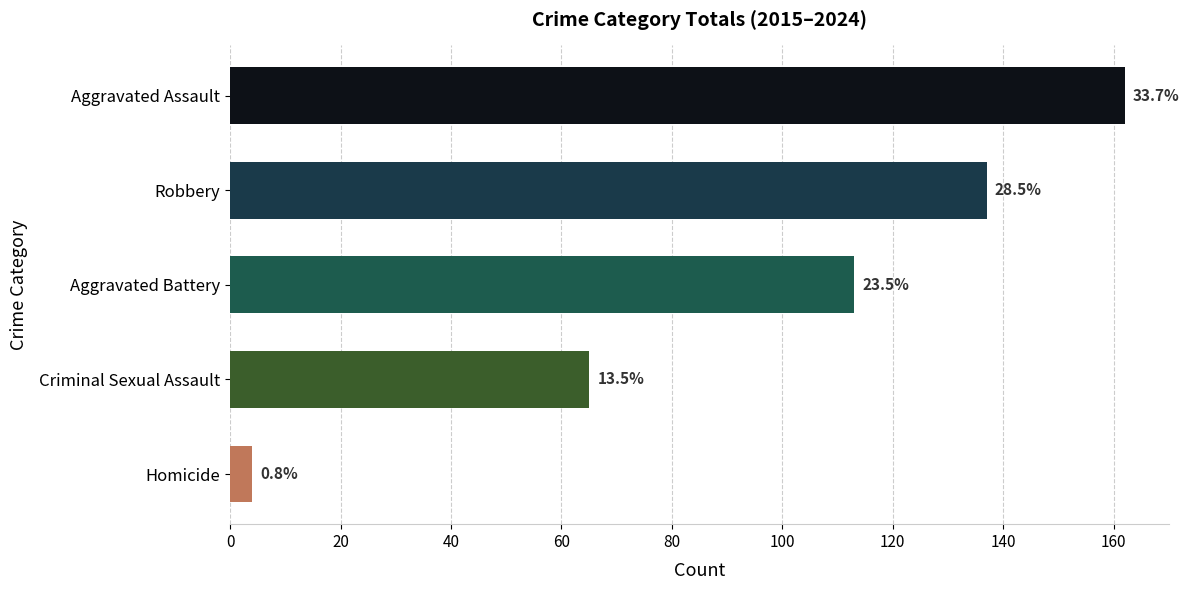

How many bars are there in total?

5